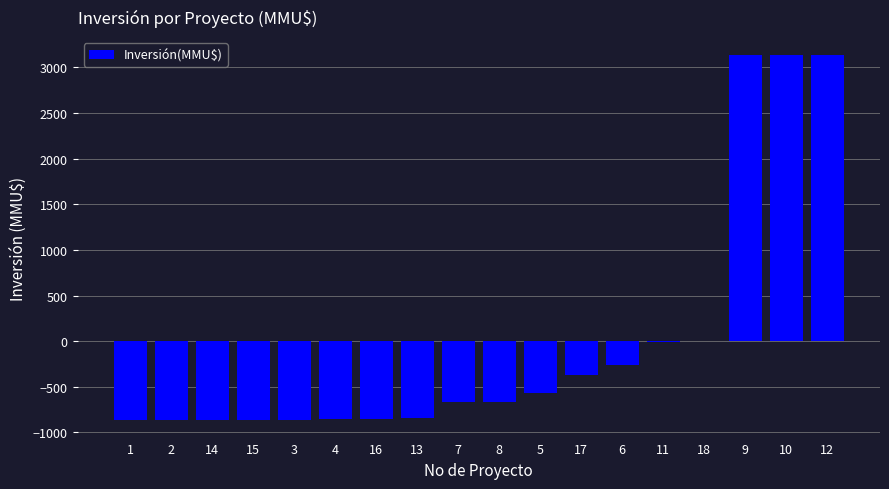

What is the change in value from 3 to 6?

+606.8